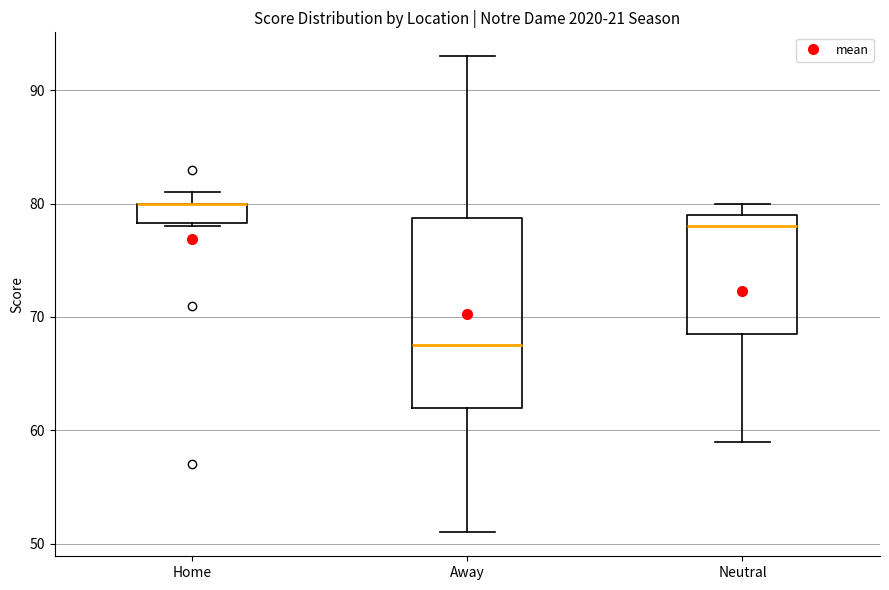

Which box is the tallest, from its lower edge to its upper edge?

Away